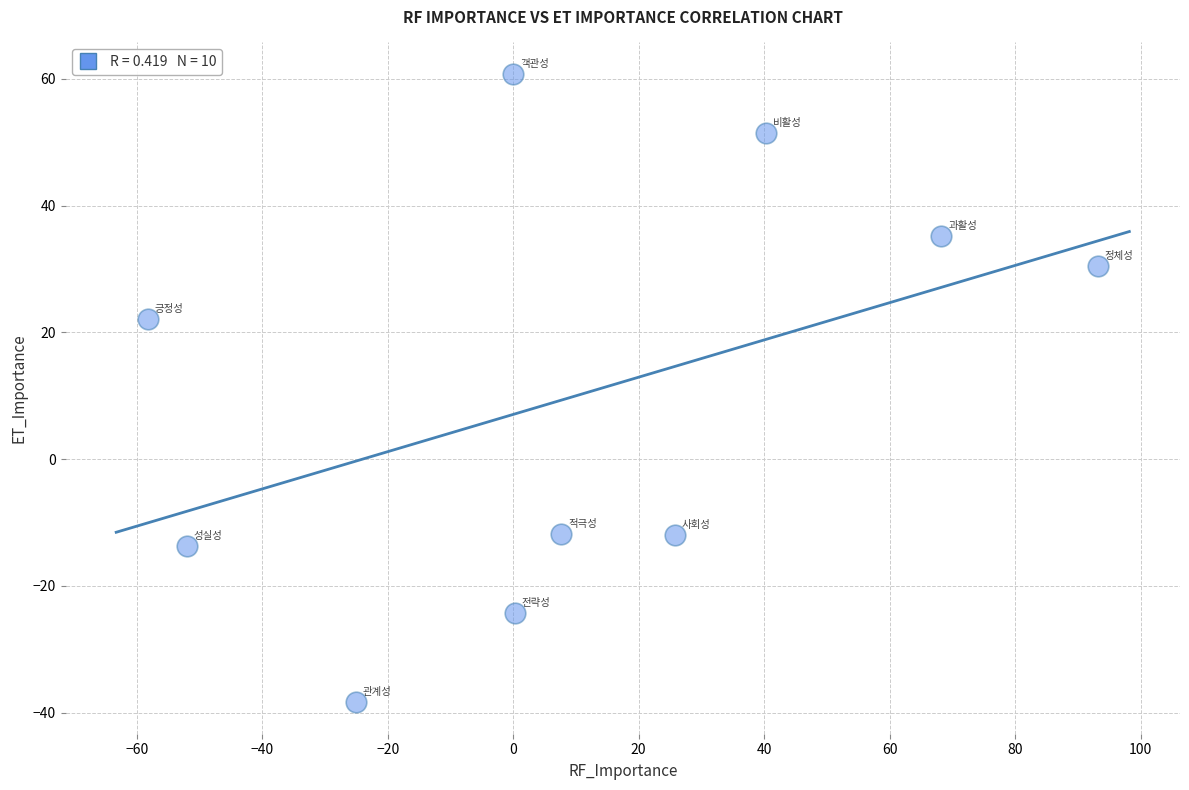

What is the range of X values (max minus min)?

151.5